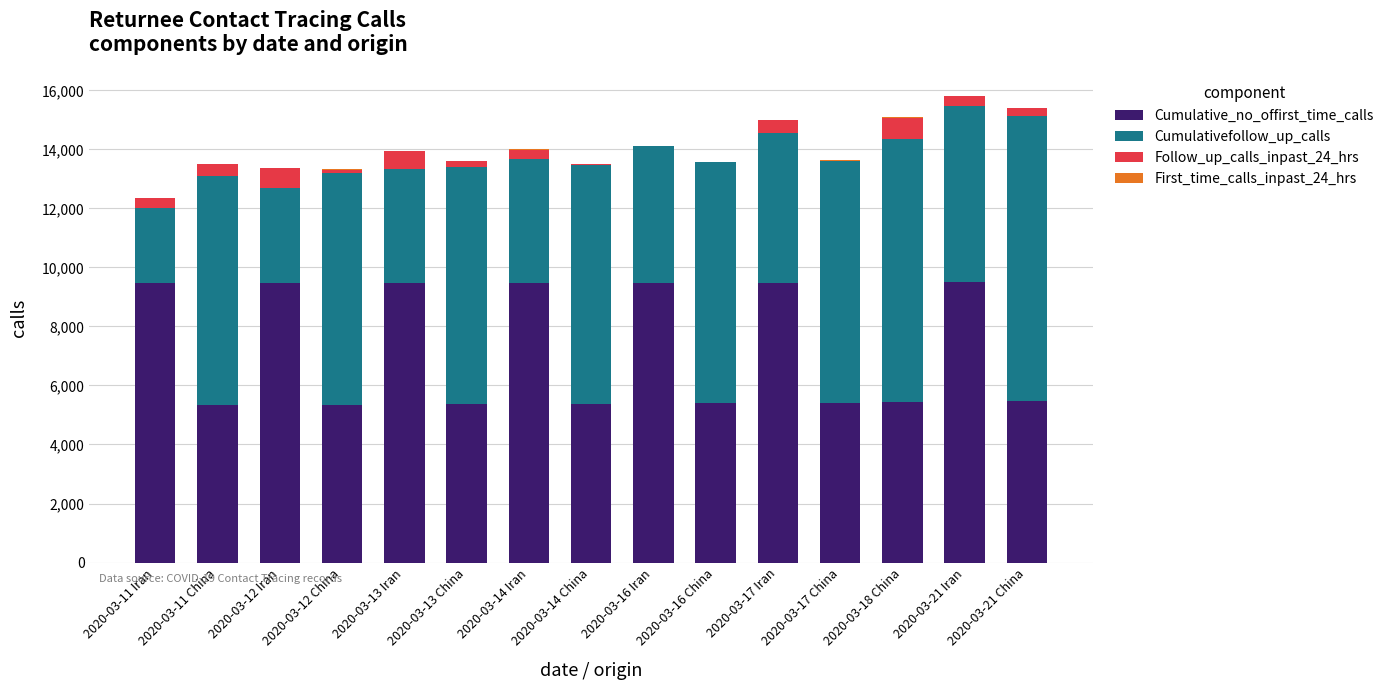

What is the highest value of the Cumulative_no_offirst_time_calls series?

9489